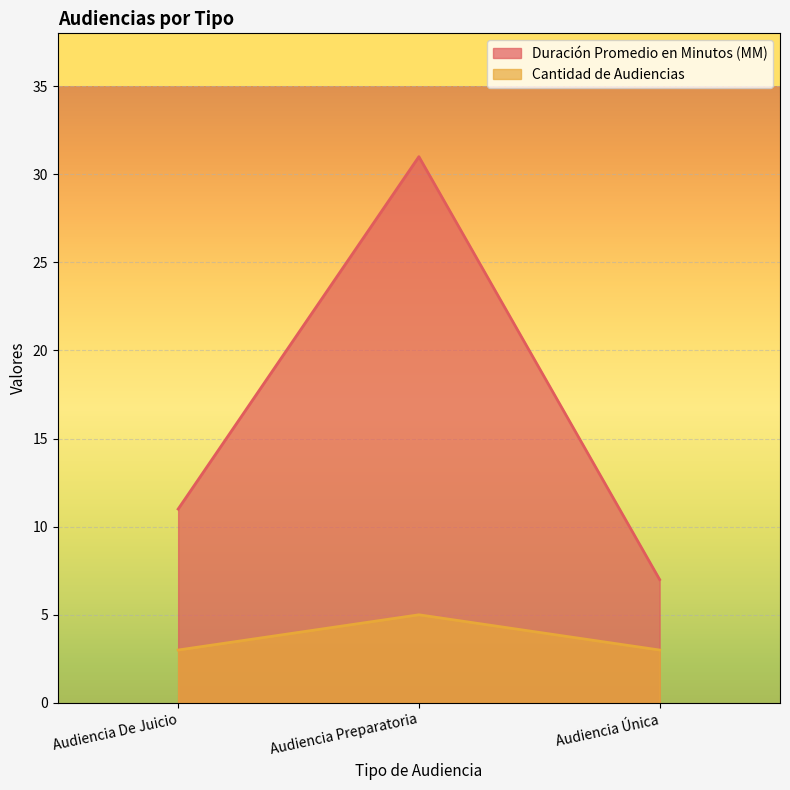

What is the maximum value shown in the chart?

31